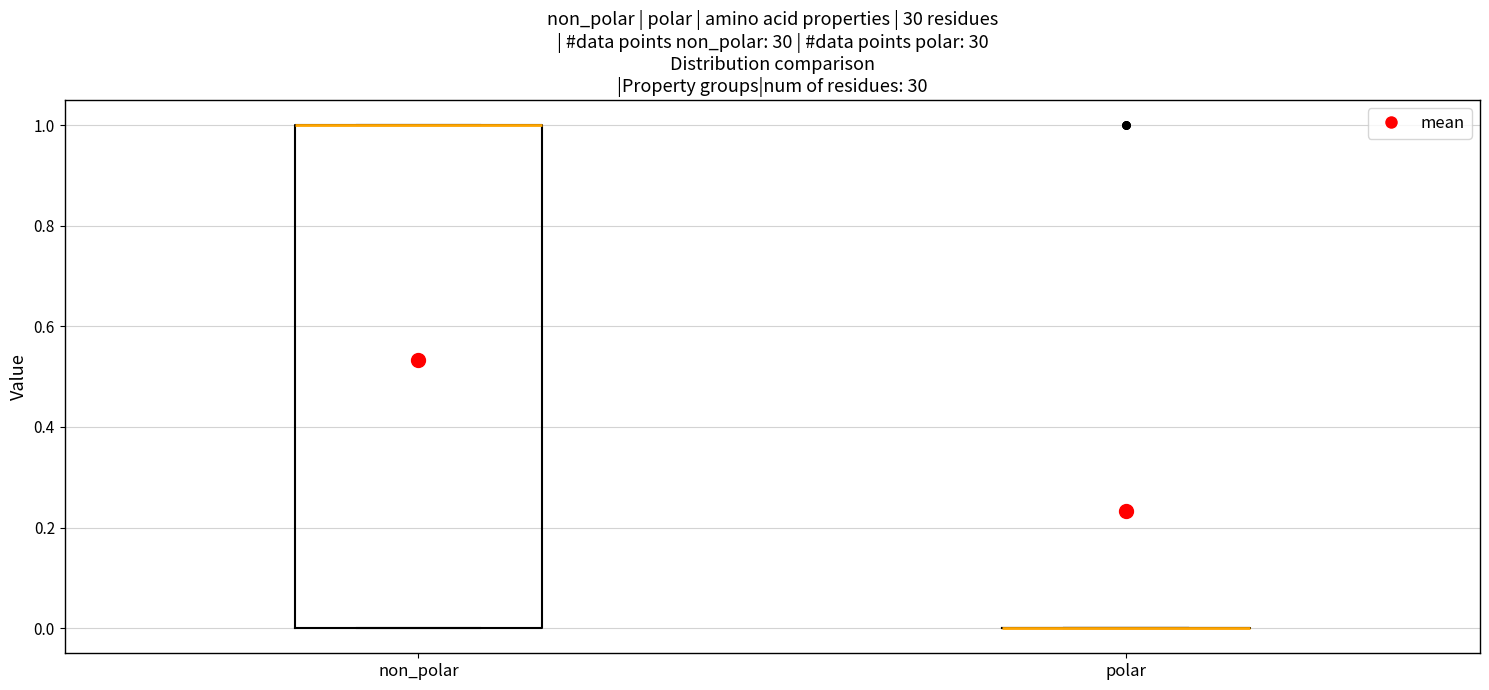

Reading left to right, transcribe this box plot: for each box, give where its median line is, the range the box spans, and where its two whiskers end, as read against the y-axis. The values are not printed on the chart, so give them approximately, as read against the axis.

non_polar: median 1 (drawn on the box's upper edge), box 0 to 1, whiskers 0 to 1
polar: box collapsed to a line at 0, whiskers 0 to 0